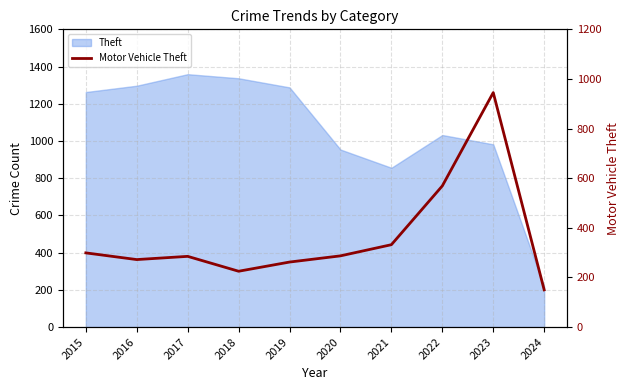

Does the chart display data point markers on the line(s)?

No